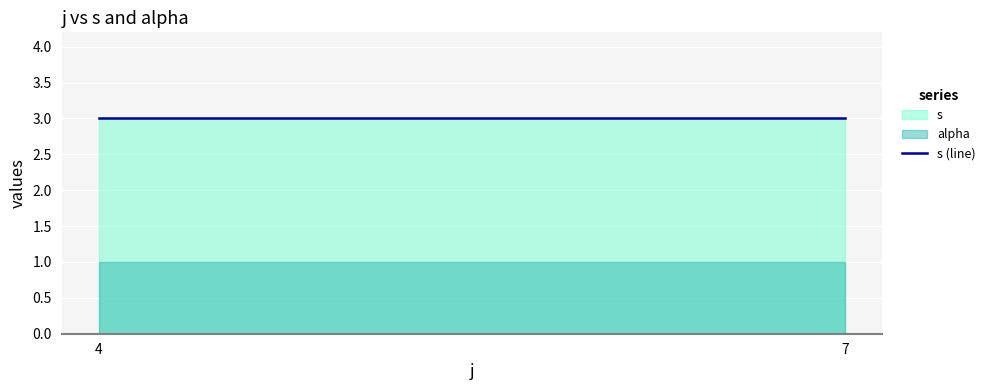

Rank the series at 4 from highest to lowest value.

s, alpha